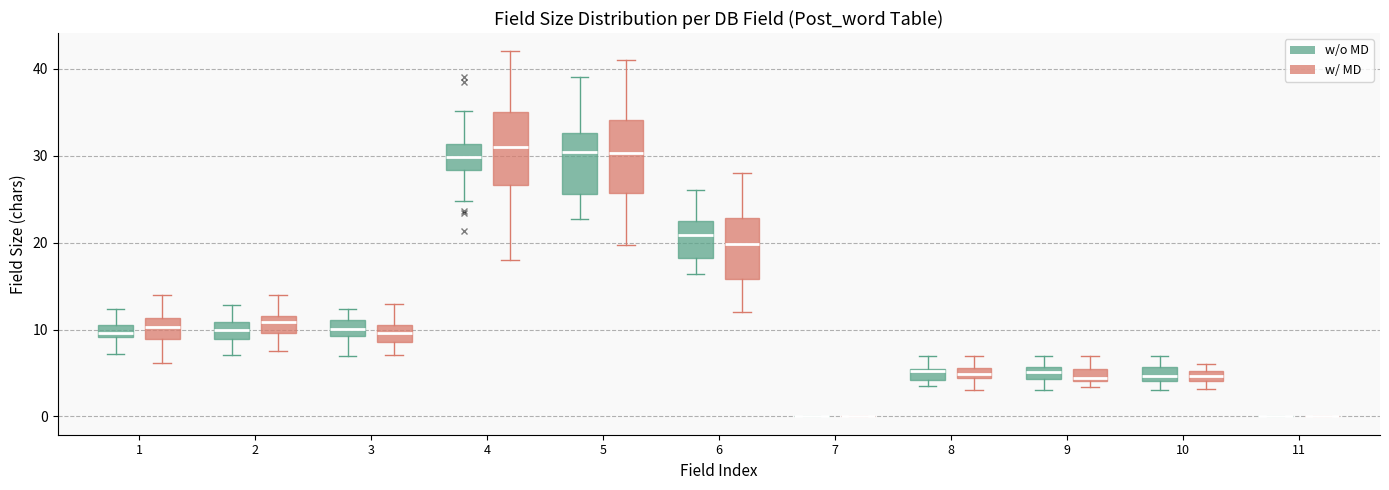

Where does the upper whisker of the box for 3 (w/o MD) end on the y-axis? The values are not printed on the chart, so give them approximately, as read against the axis.

12